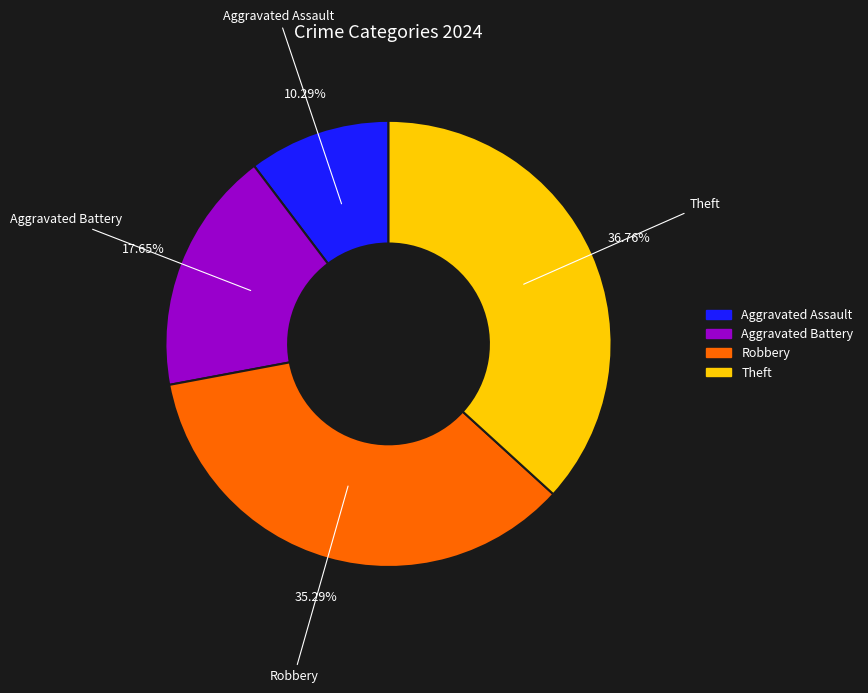

Between Theft and Aggravated Battery, which is larger?

Theft